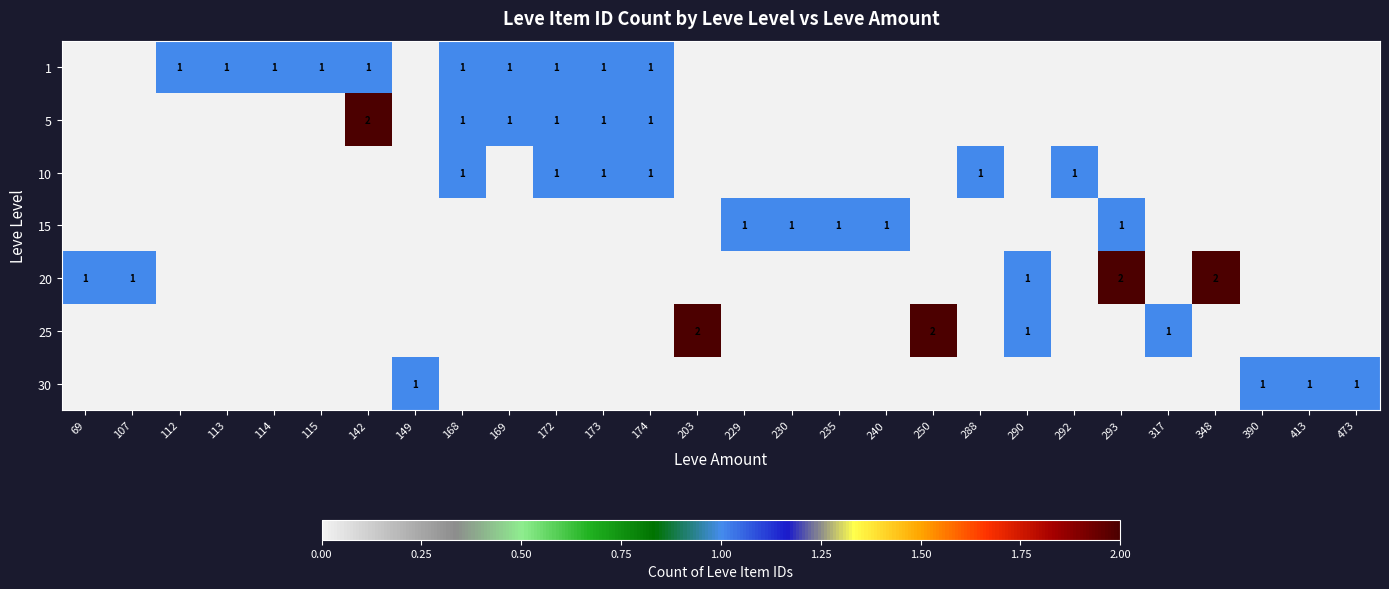

How many categories are shown in the chart?

28